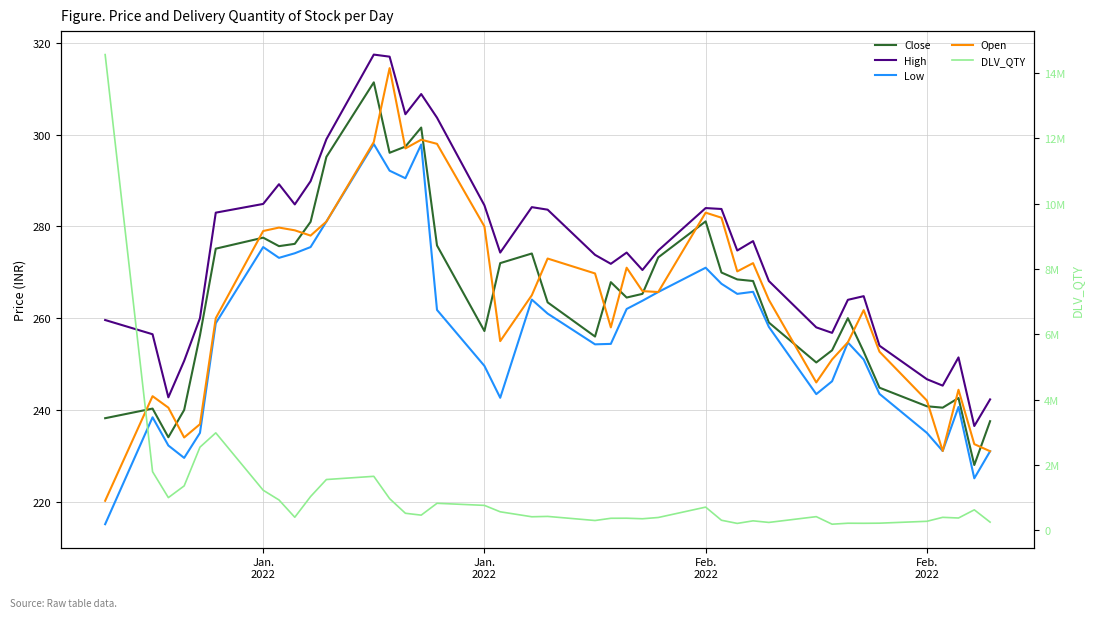

The DLV_QTY series shows 186034.0 at 38. True or false?

False